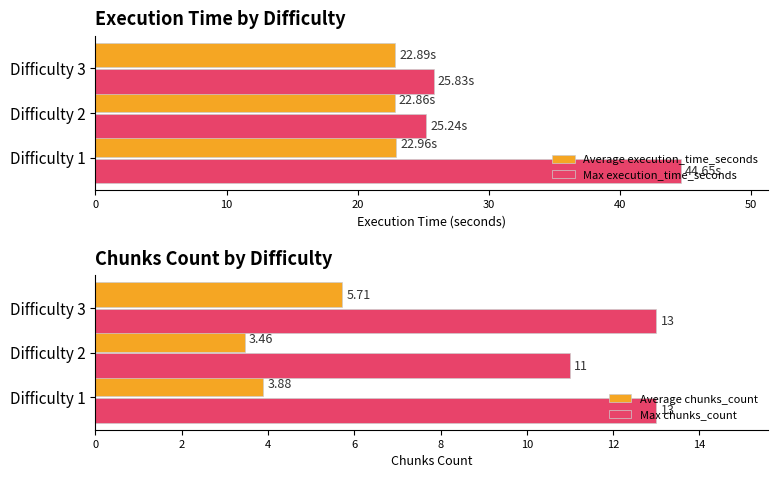

At how many categories does at least one series exceed 17?

3